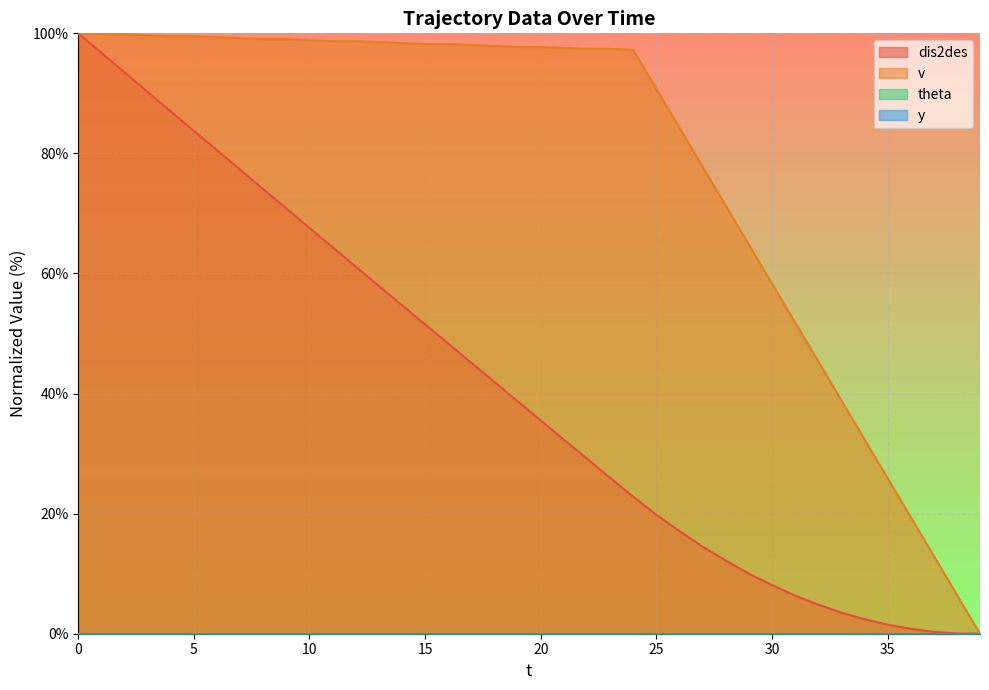

How many lines are shown in the chart?

2